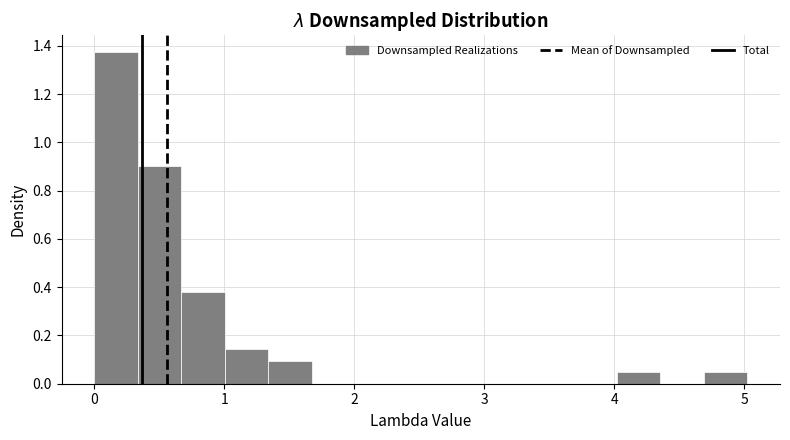

Around what value on the x-axis is the tallest bar? Give the approximate position of its centre, as read against the axis.

0.2